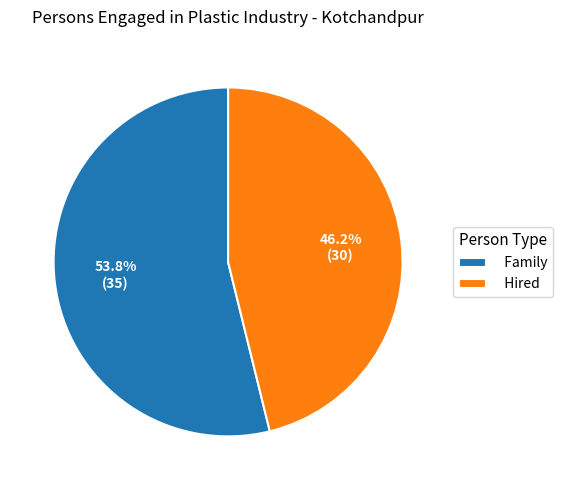

Is the sum of Family and Hired greater than half?

Yes